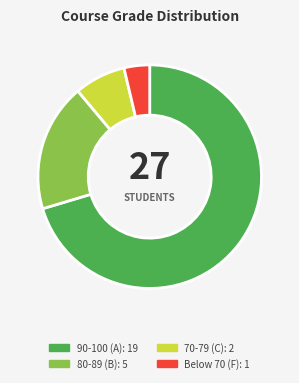

How many slices are in this pie chart?

4